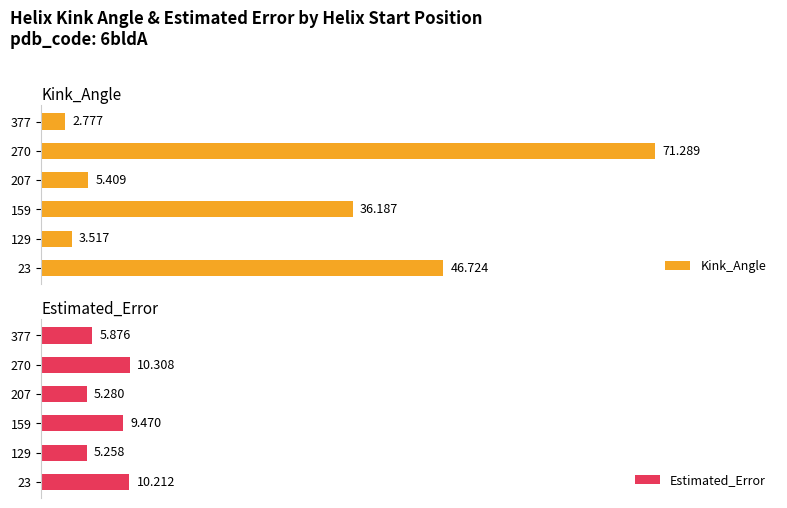

What is the highest value of the Estimated_Error series?

10.3